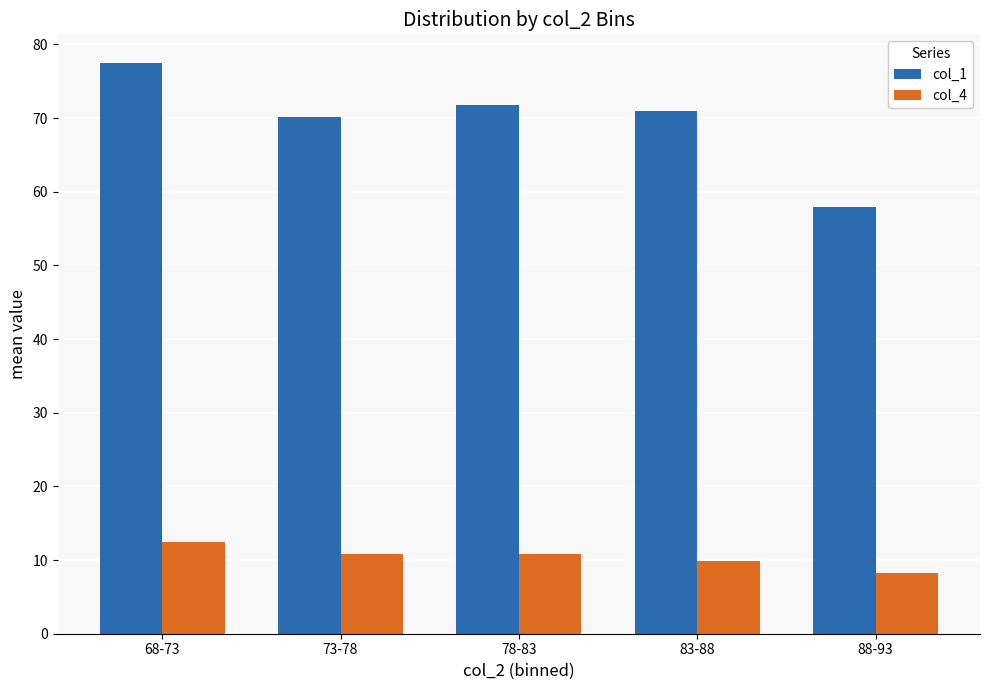

How many data points in col_1 are less than 71?

2